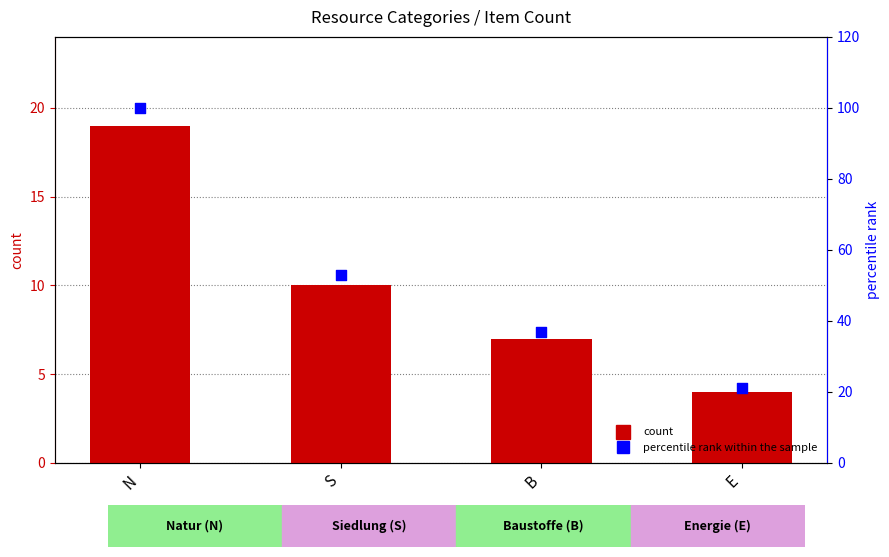

At which category is the sum across all series the highest?

N